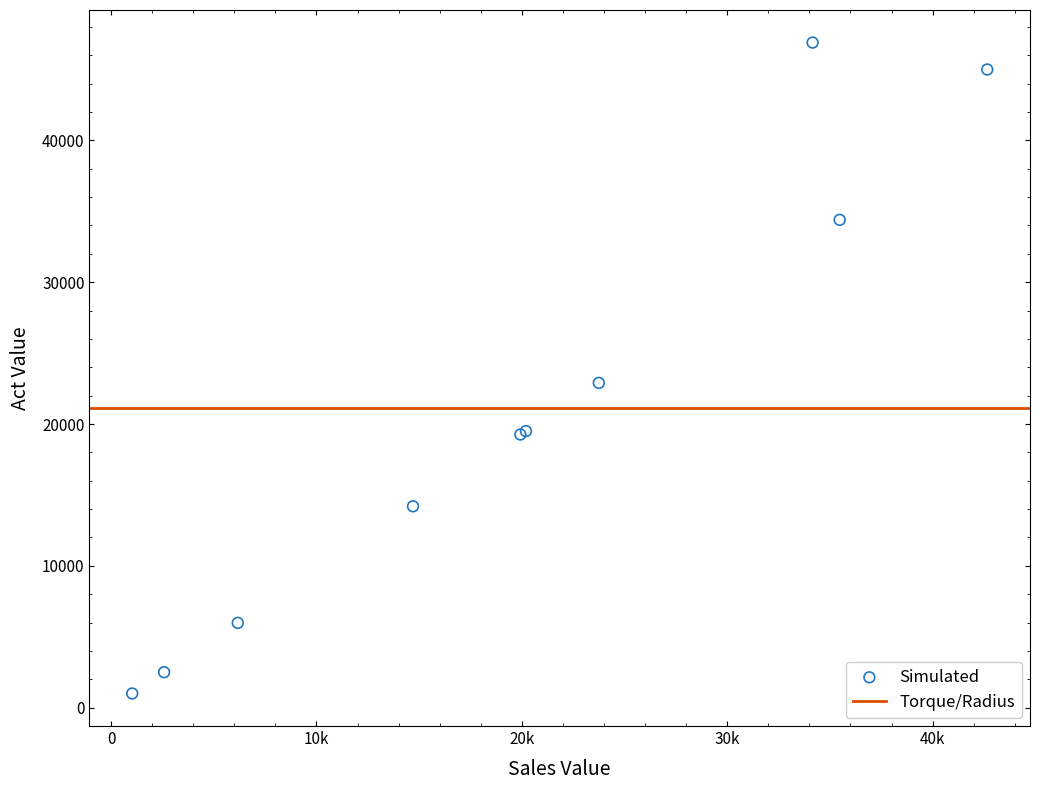

What Y value in the scatter plot is closest to 23950?

22899.9